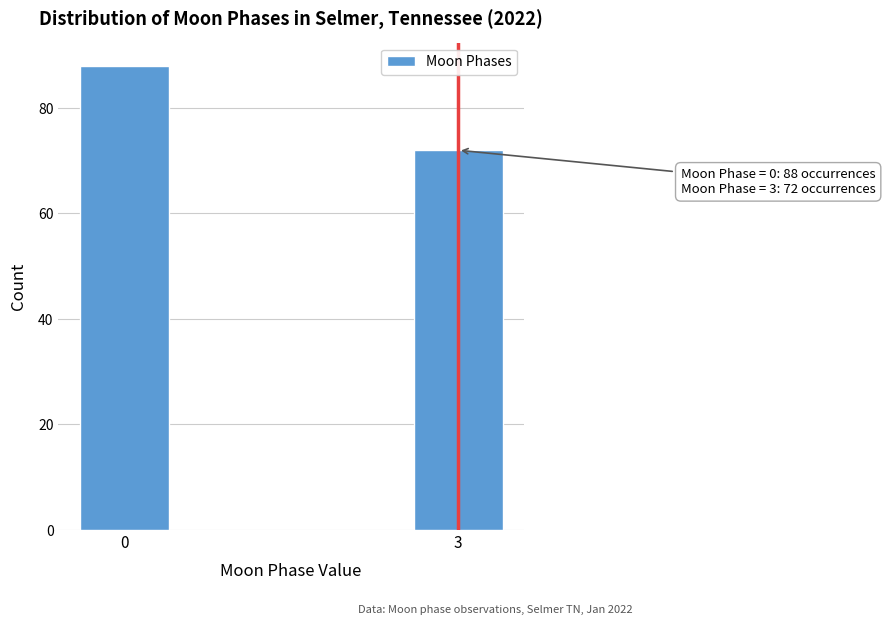

Reading left to right, extract all data points from this chart.

88	72